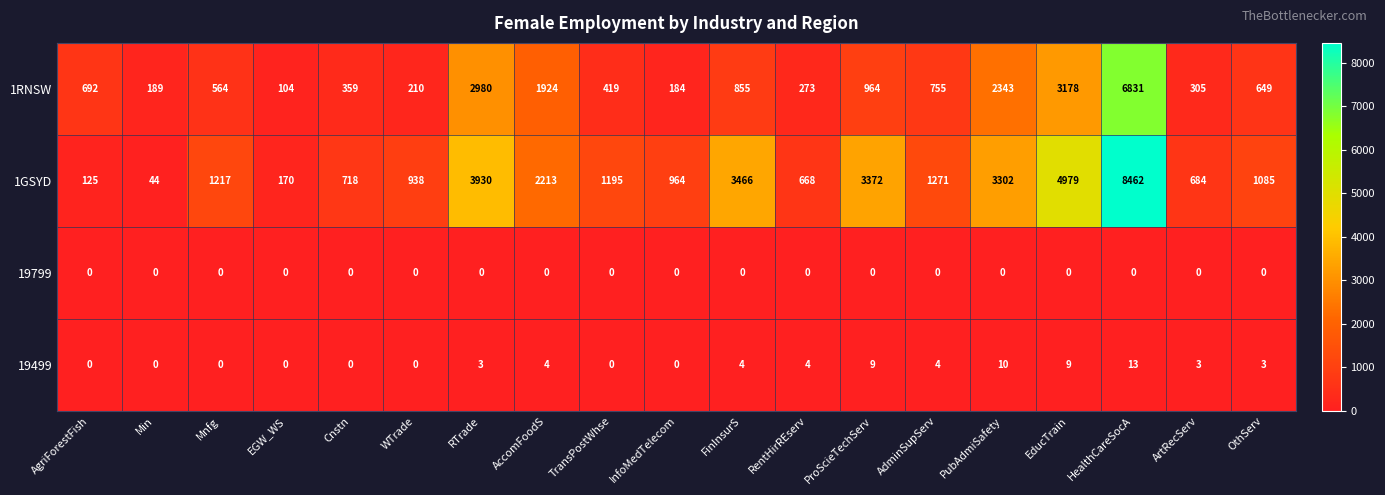

What is the difference between the second highest and second lowest values in the 1GSYD series?

4854